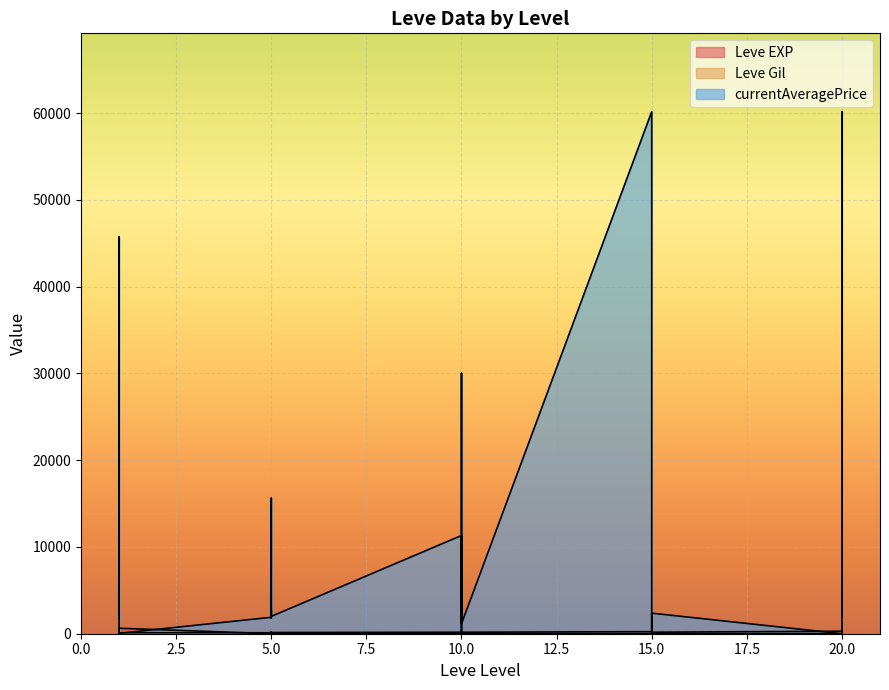

What is the spread (max minus min) of values at 15?

60141